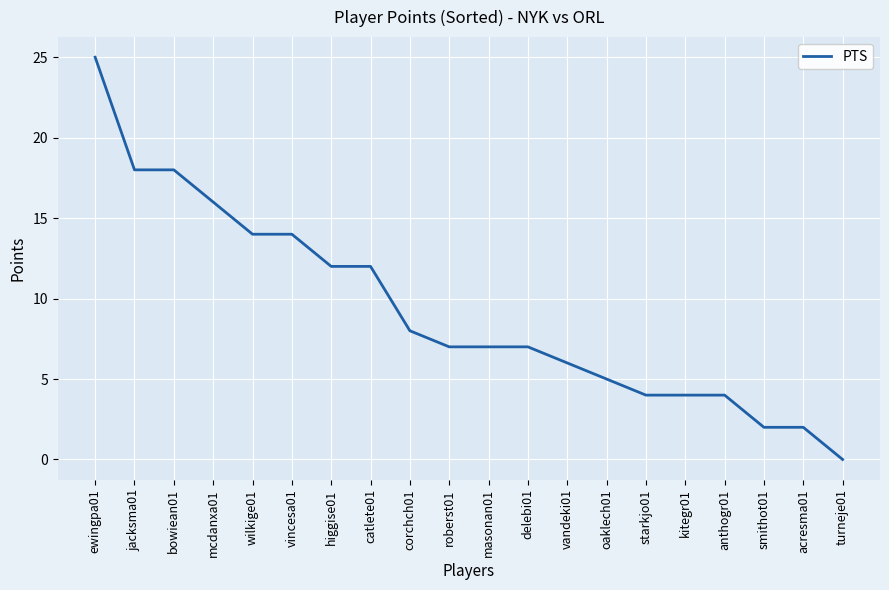

What is the difference between the values at bowiean01 and acresma01?

16